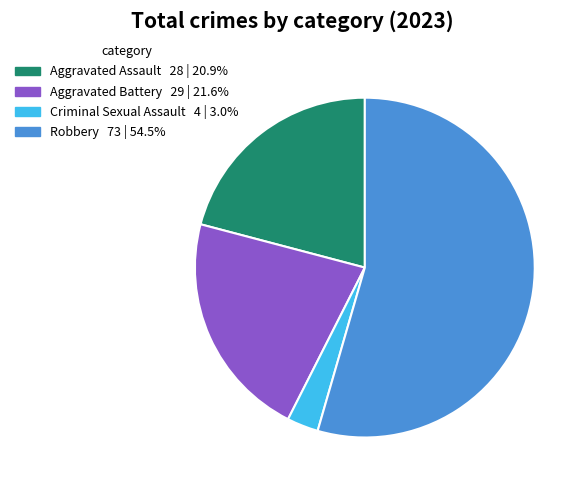

Rank the categories by value from lowest to highest.

Criminal Sexual Assault, Aggravated Assault, Aggravated Battery, Robbery